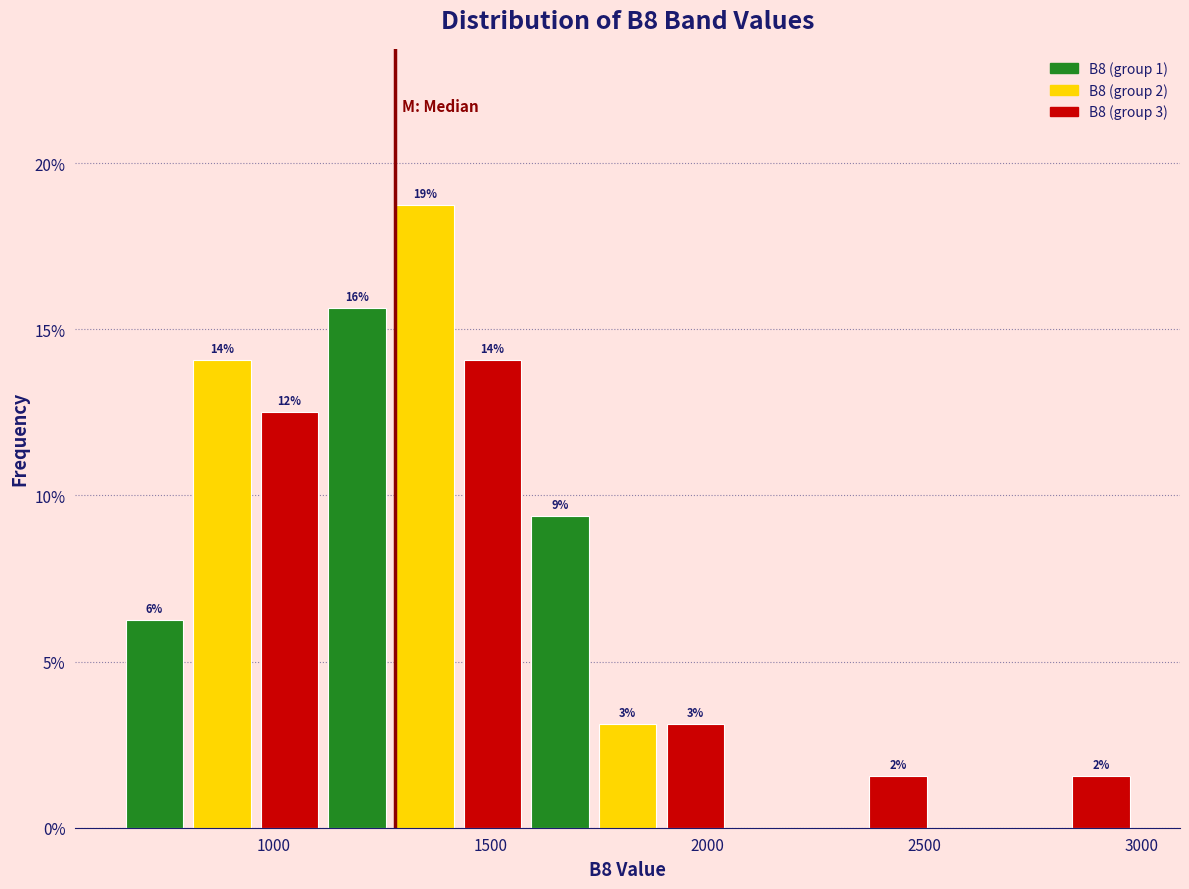

Read against the x-axis, roughly where is the centre of the tallest bar?

1350